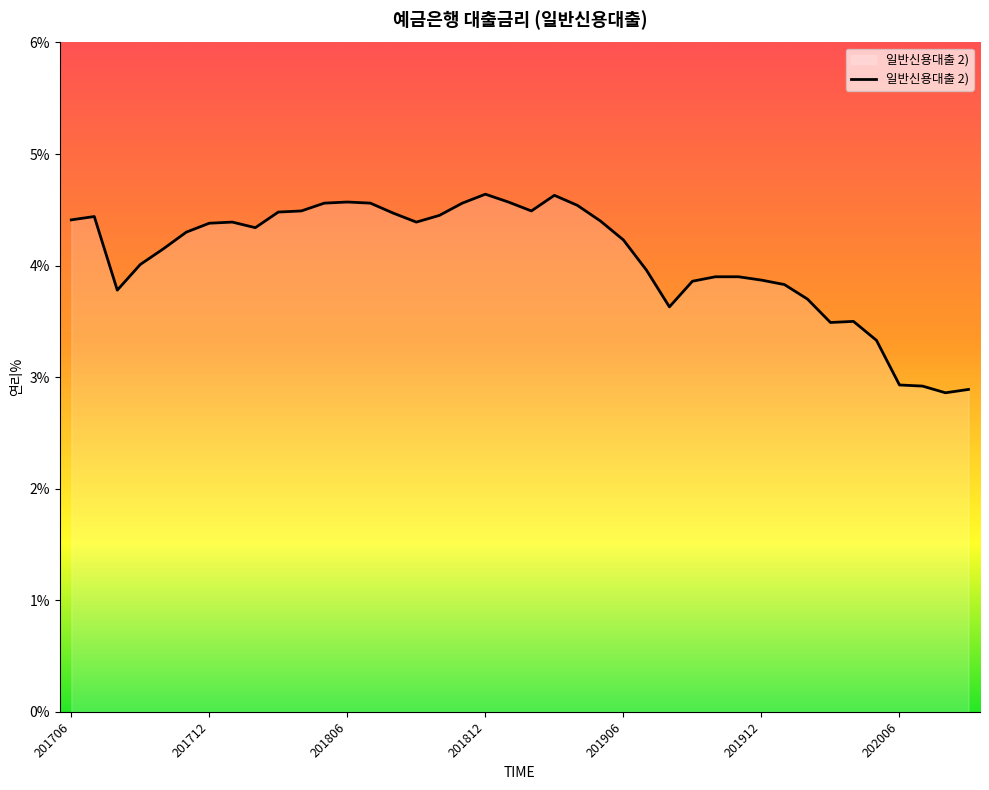

What is the average value?

4.1